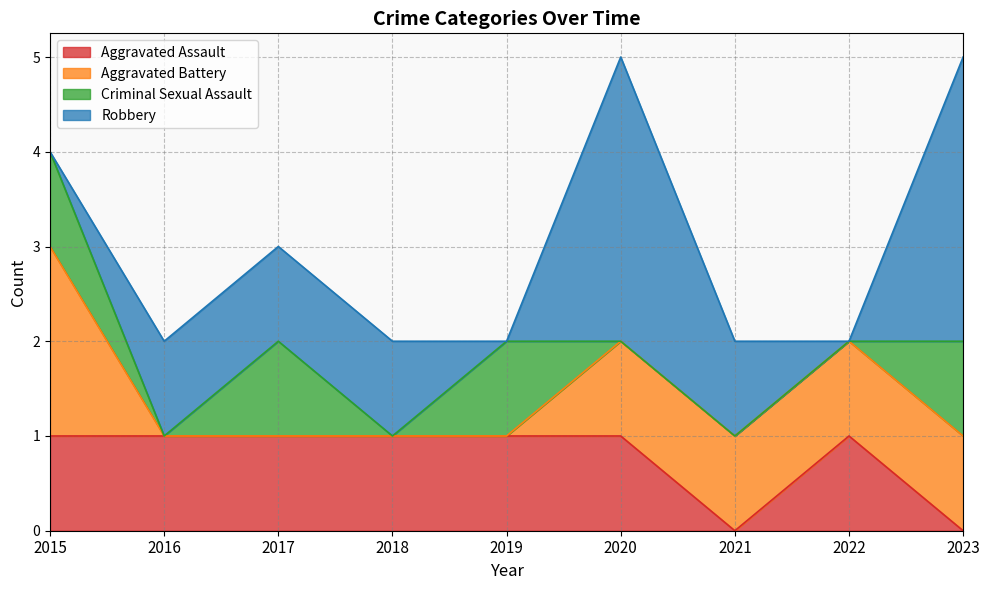

What is the highest value of the Aggravated Battery series?

2